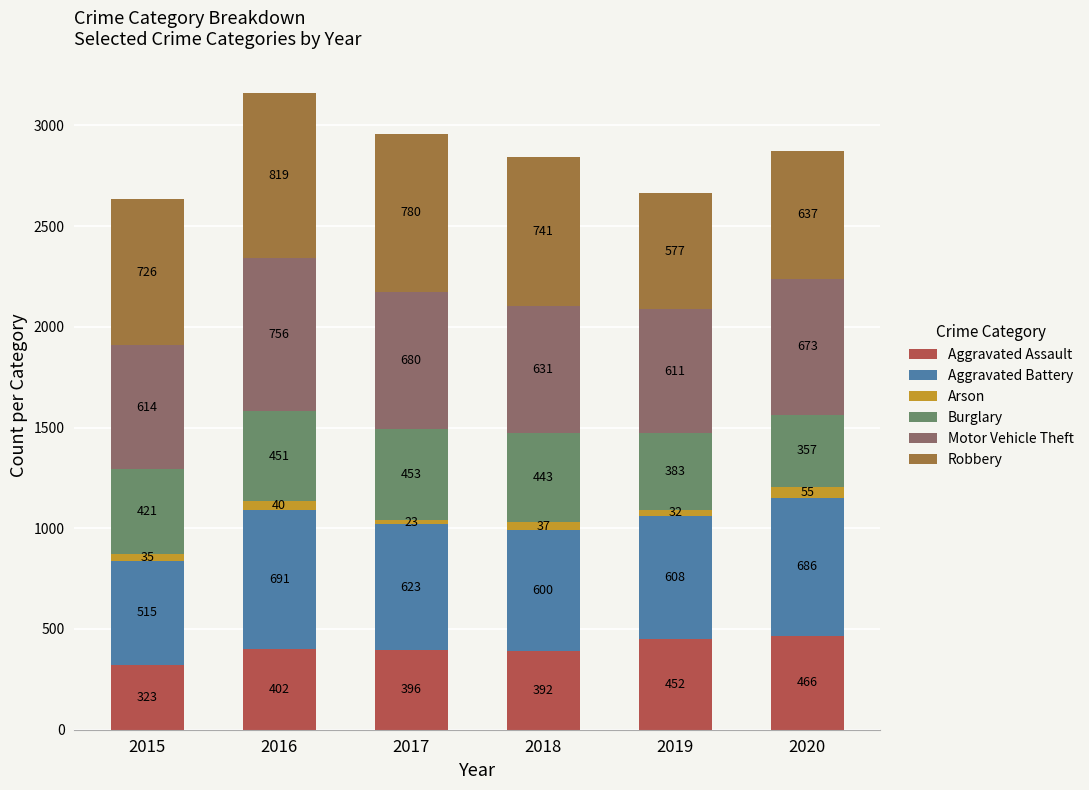

How many bars are there in total?

6